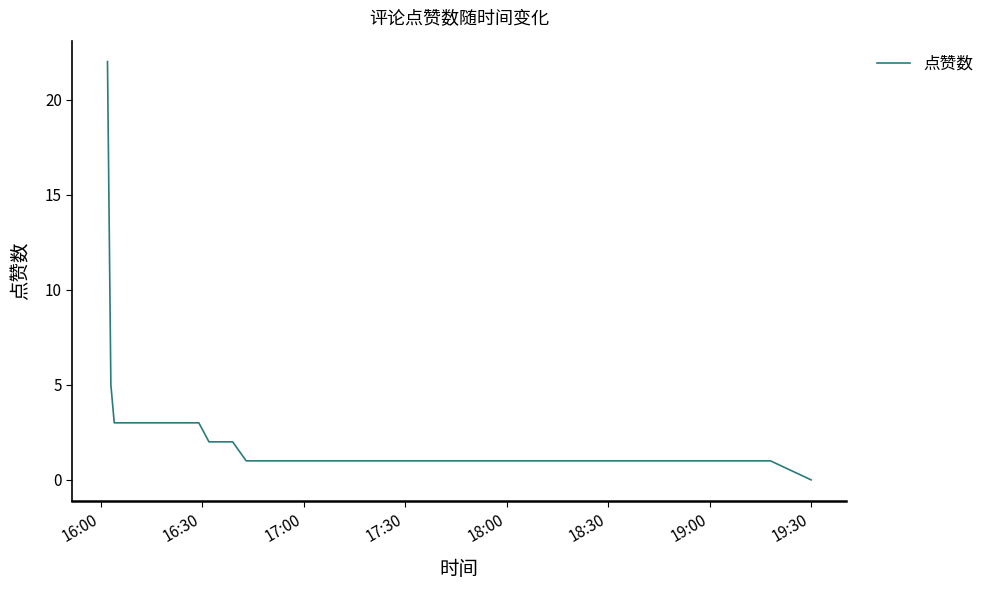

What is the greatest value displayed?

22